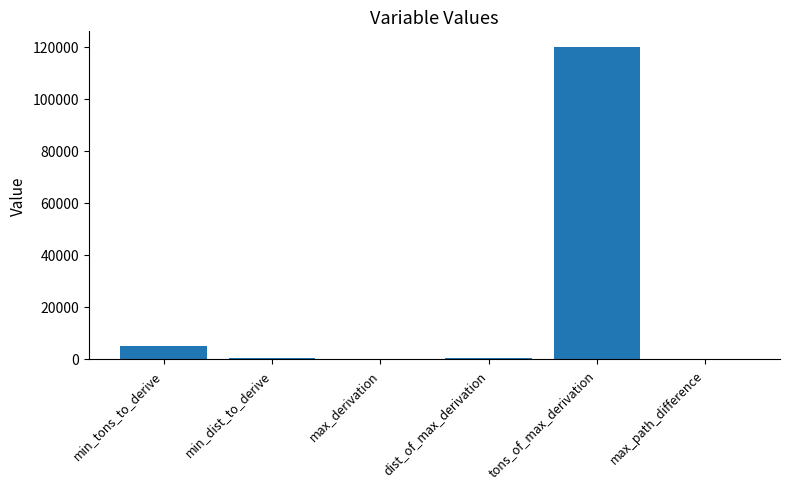

What is the difference between the values at max_derivation and max_path_difference?

0.3